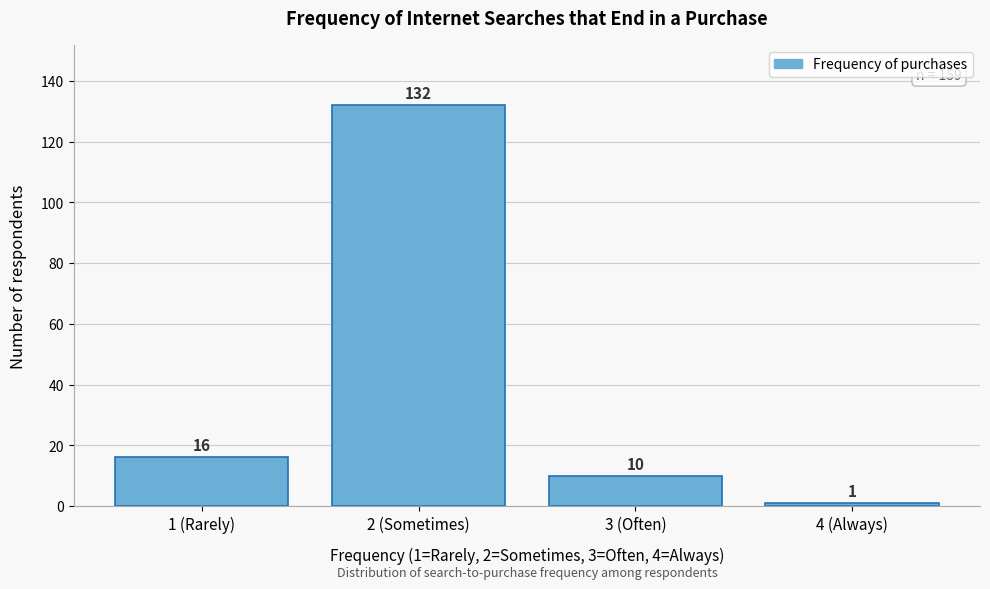

Reading right to left, list all the values displayed in this chart.

1	10	132	16